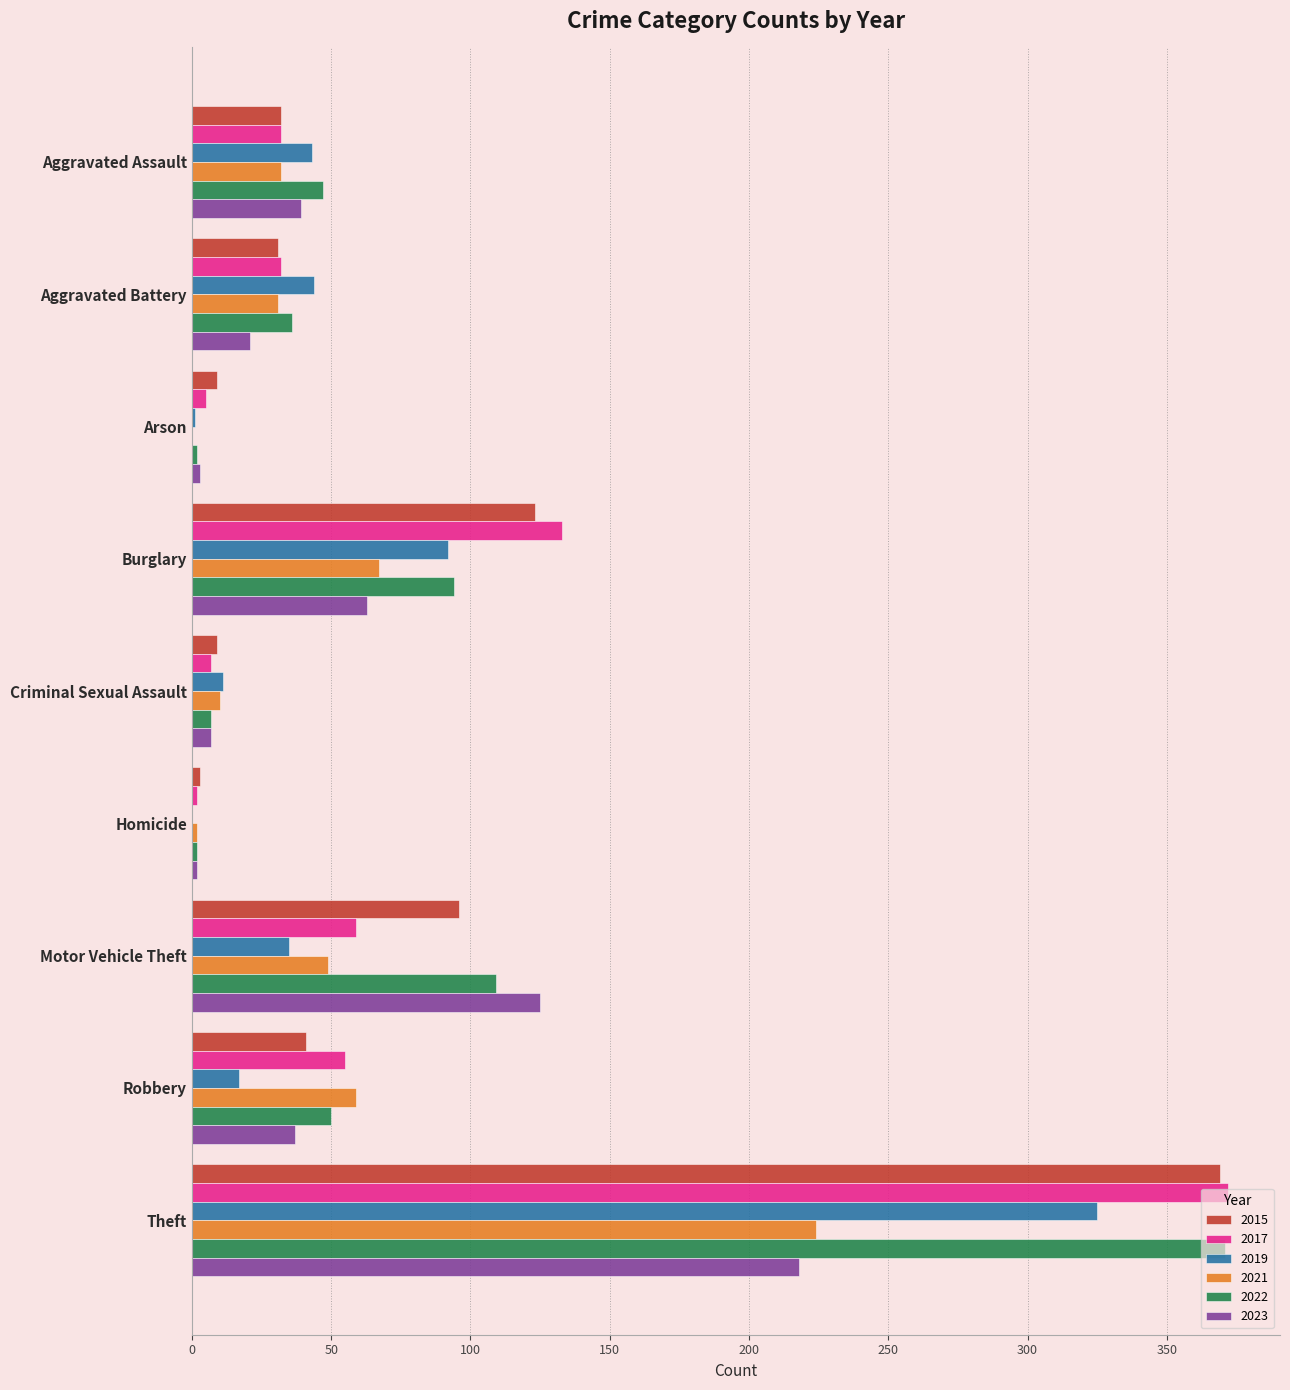

At which category does the chart reach its peak across all series?

Theft